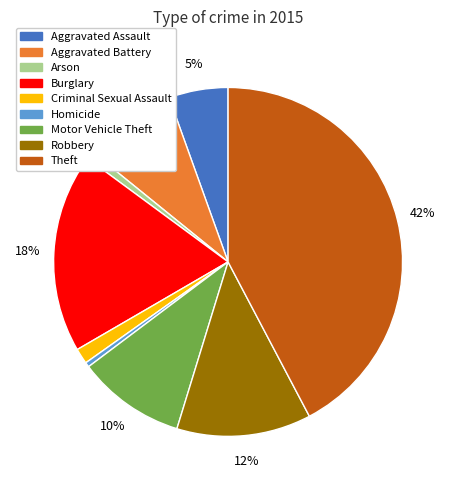

How many slices are in this pie chart?

9